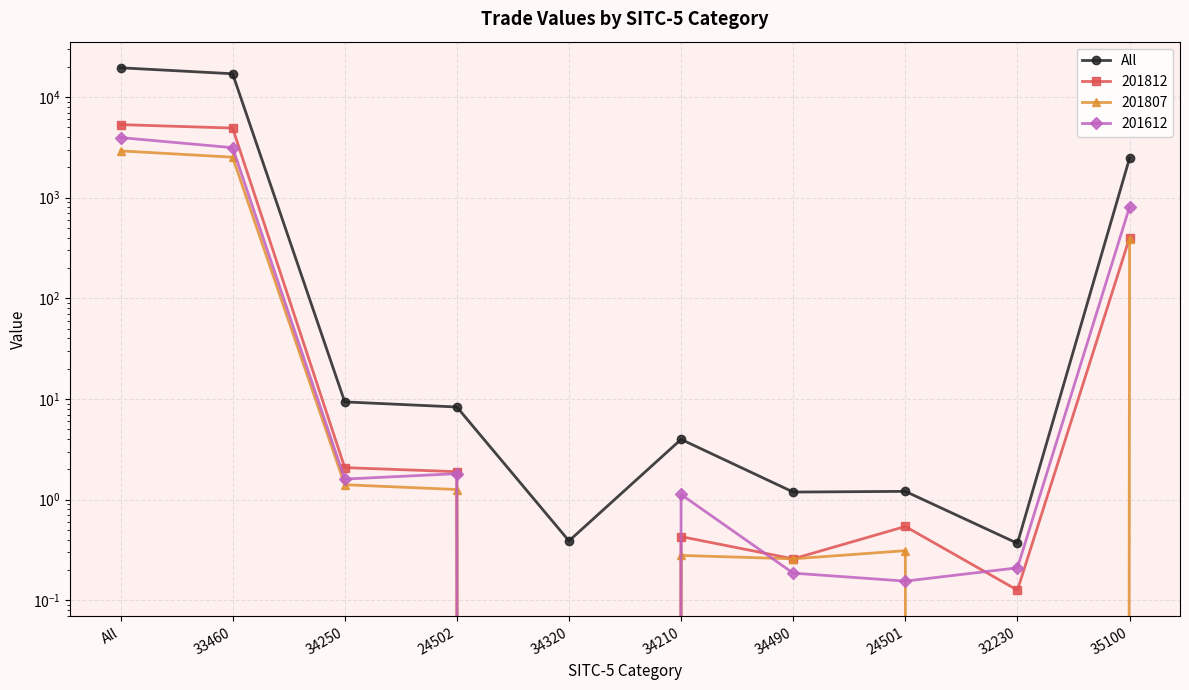

How many interior local peaks (higher than both neighbors) does the data have?

2